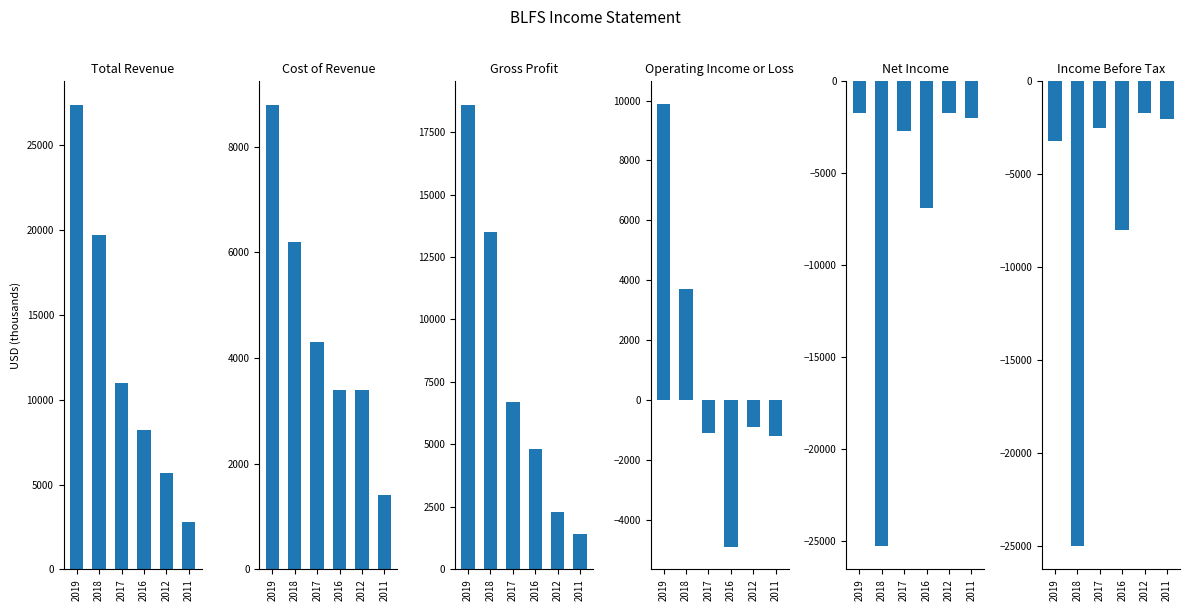

List the series in order of their peak value, lowest first.

Net Income, Income Before Tax, Cost of Revenue, Operating Income or Loss, Gross Profit, Total Revenue